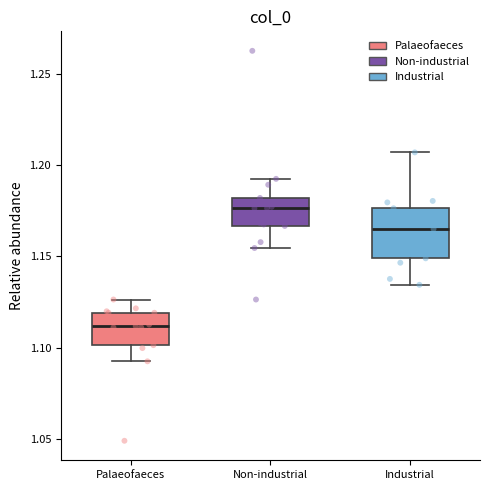

Reading left to right, read every box against the y-axis: the position of its median line, the range the box covers, and the ends of its whiskers. The values are not printed on the chart, so give them approximately, as read against the axis.

Palaeofaeces: median 1.110, box 1.100 to 1.120, whiskers 1.090 to 1.125
Non-industrial: median 1.175, box 1.165 to 1.180, whiskers 1.155 to 1.190
Industrial: median 1.165, box 1.150 to 1.175, whiskers 1.135 to 1.205